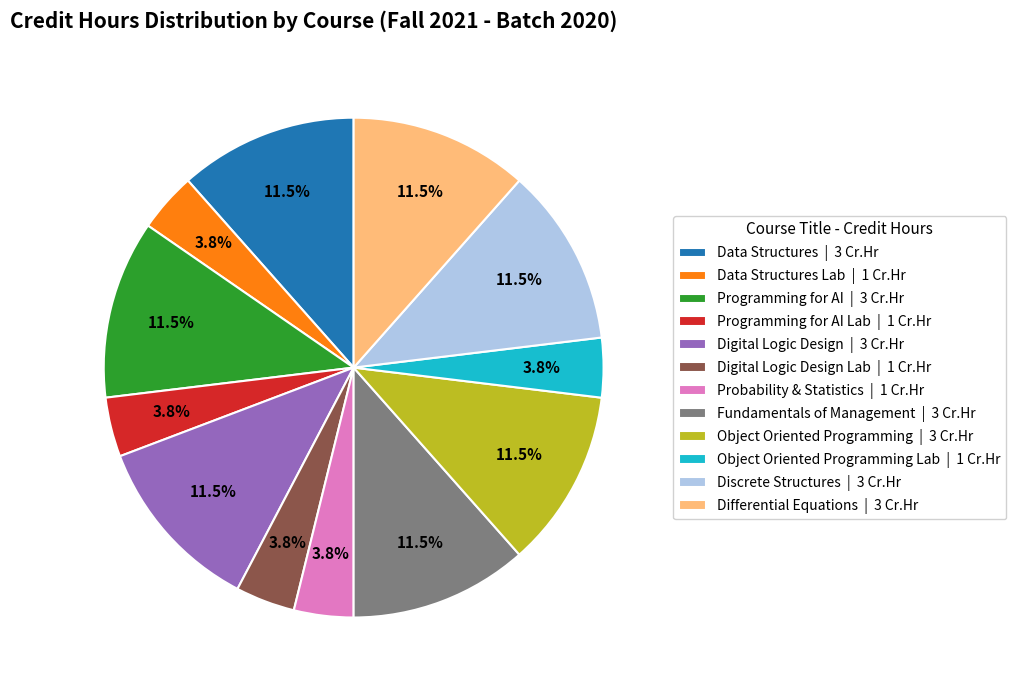

Is the sum of Programming for AI | 3 Cr.Hr and Fundamentals of Management | 3 Cr.Hr greater than half?

No